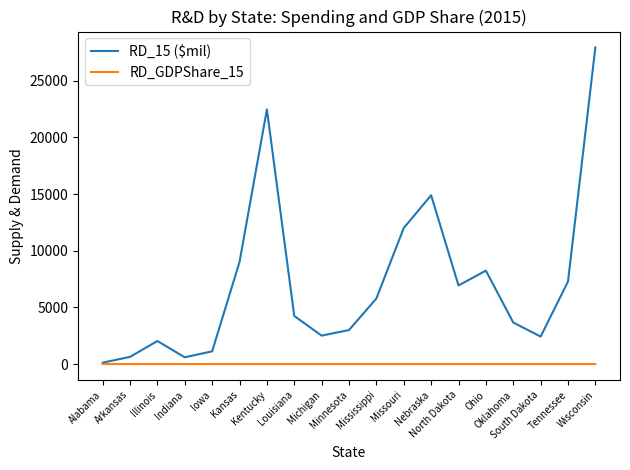

Which category has the lowest value in the RD_15 ($mil) series?

Alabama